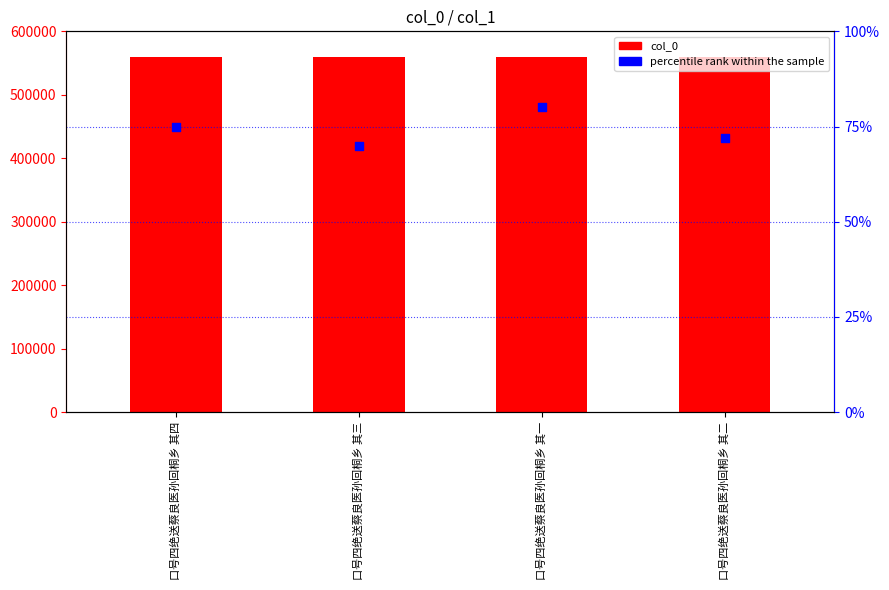

What are all the series names shown in the legend?

col_0, percentile rank within the sample